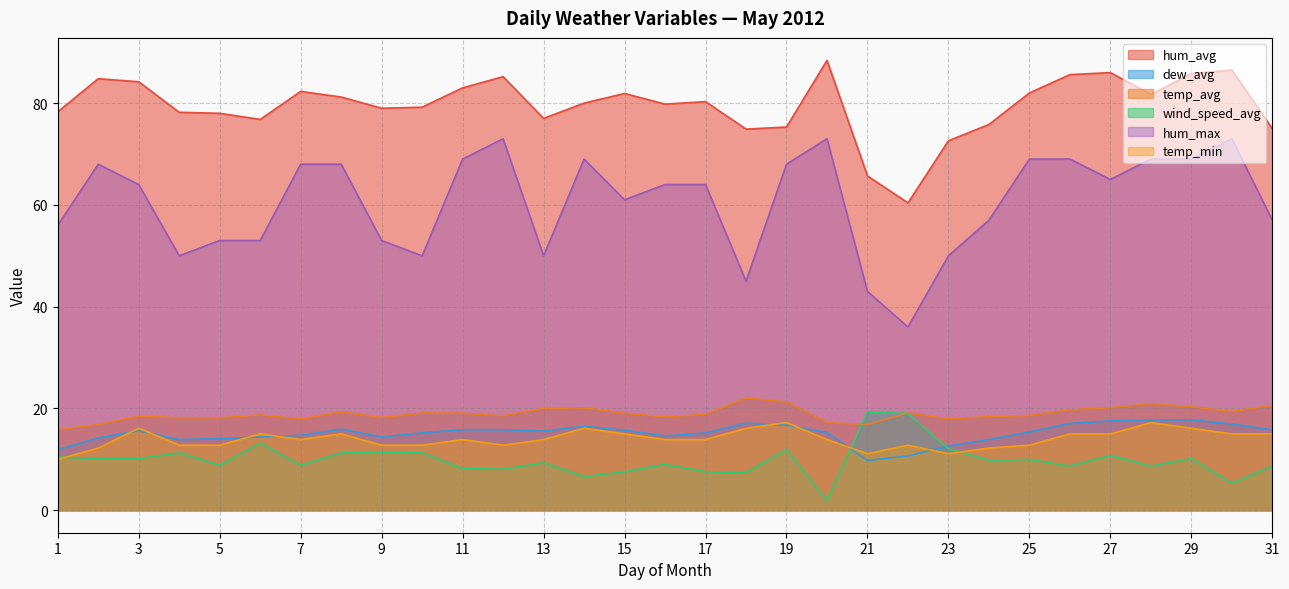

What is the value of the temp_avg point at the 21st from the left?

16.8